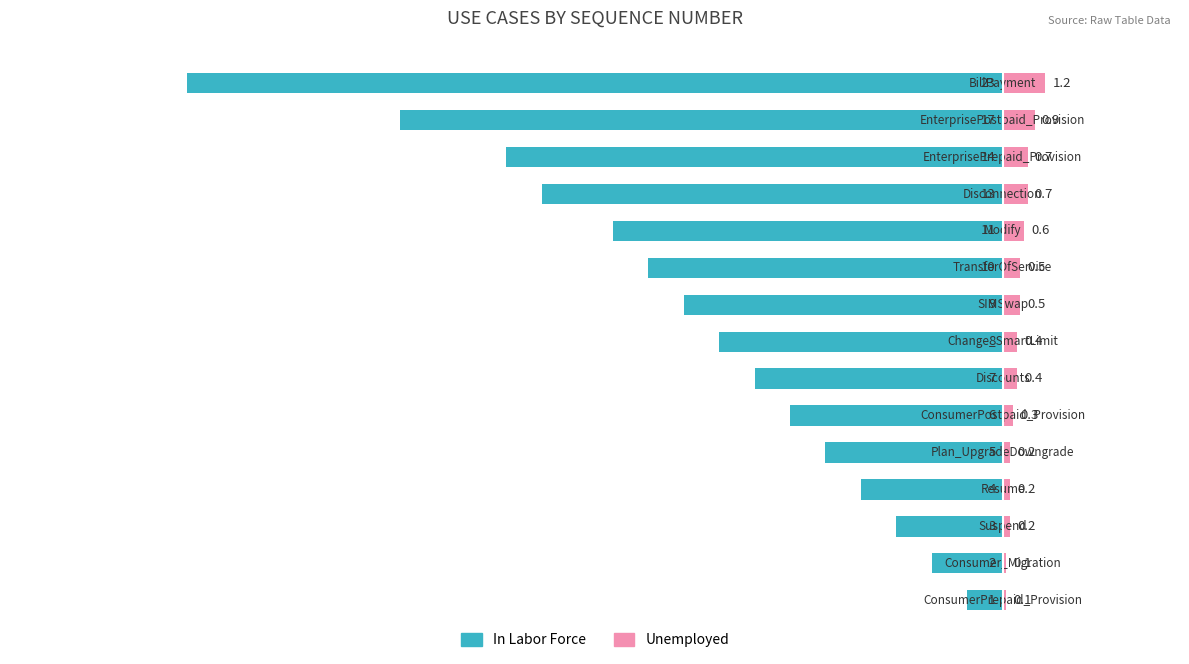

What are all the series names shown in the legend?

In Labor Force, Unemployed